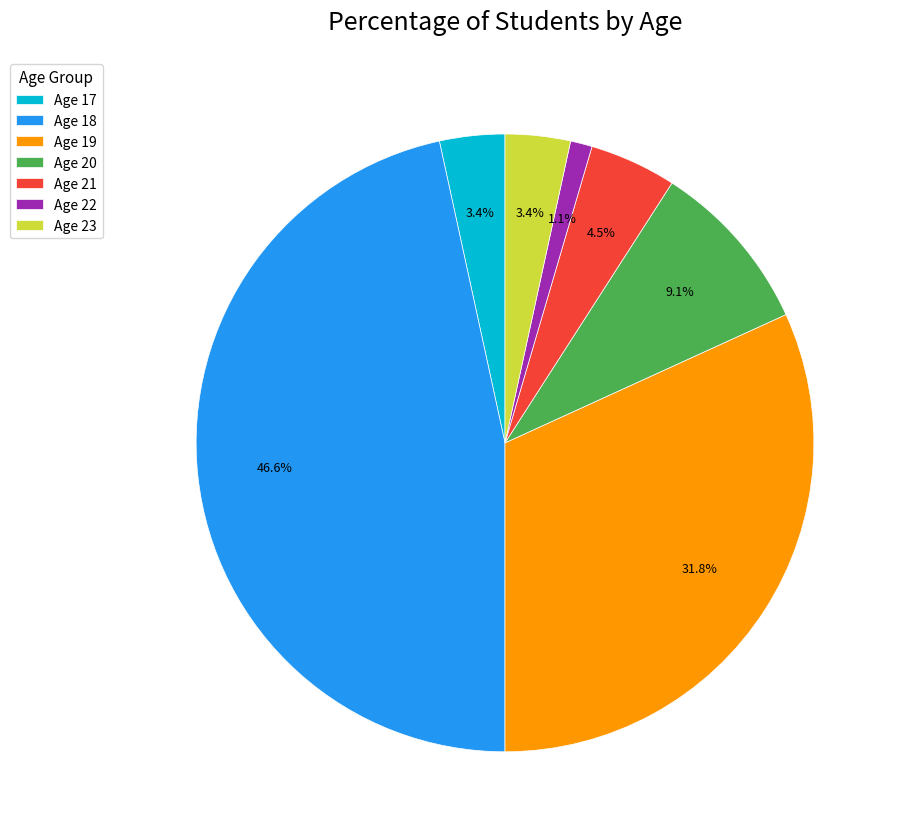

Combined, do Age 21 and Age 23 account for over 50%?

No